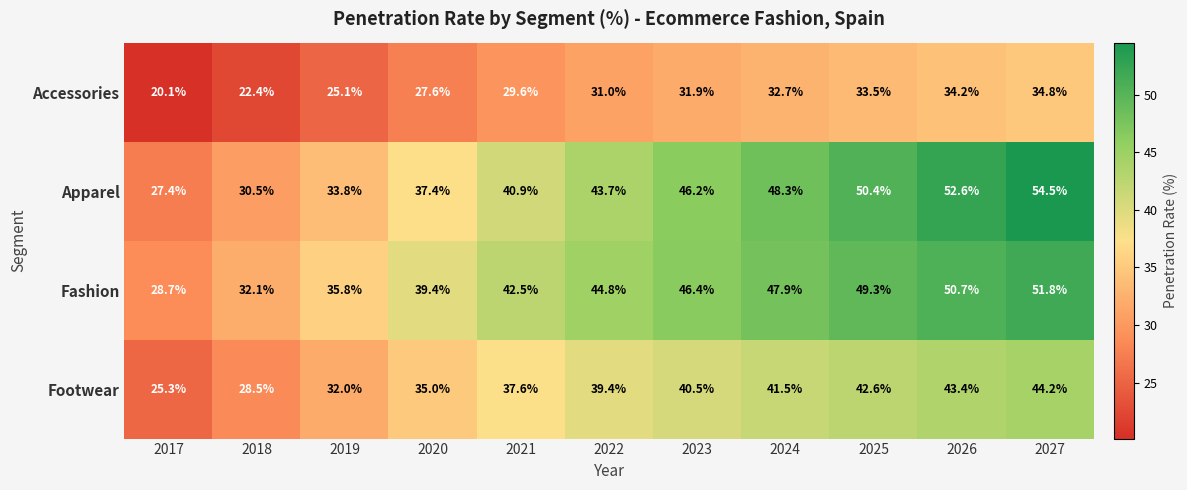

What is the difference between the Apparel values at 2025 and 2022?

6.7